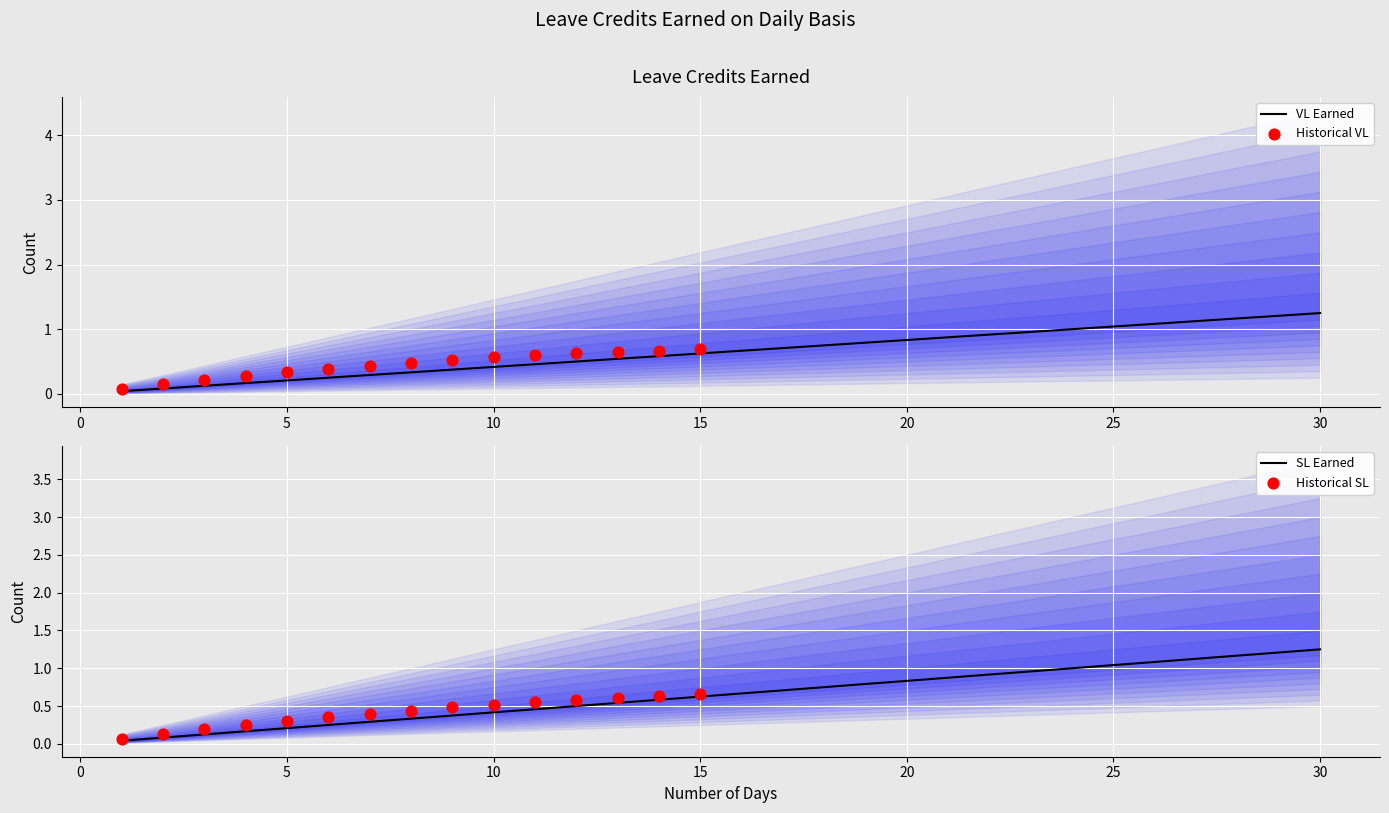

The VL Earned series shows 0.1 at 10. True or false?

False